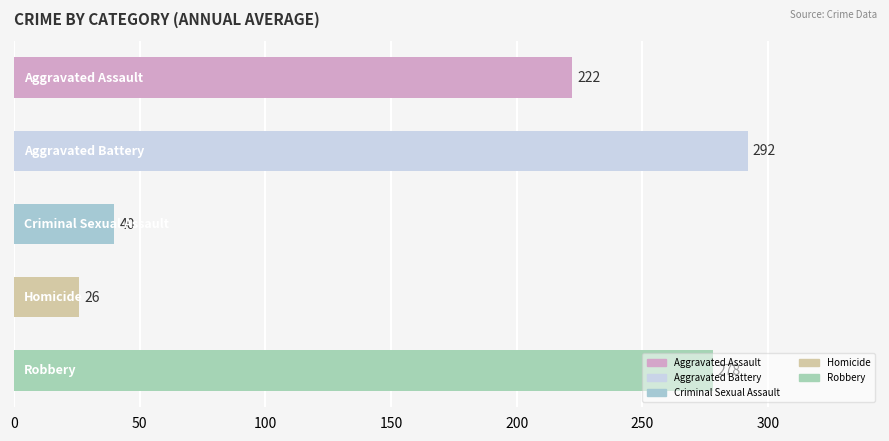

What is the smallest value displayed?

26